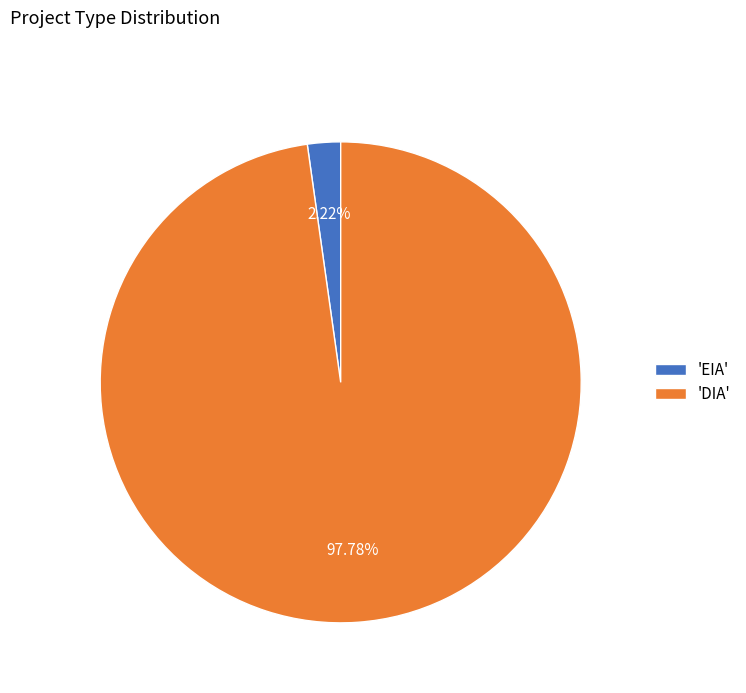

To the nearest percent, what is the average slice percentage?

50%